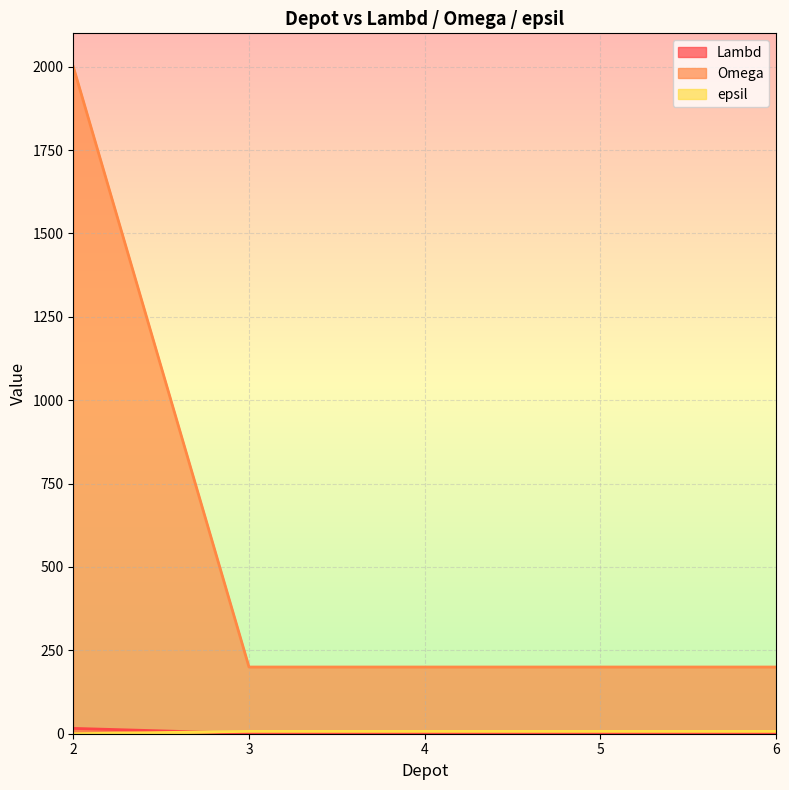

Which series changed the most between 3 and 6?

Lambd